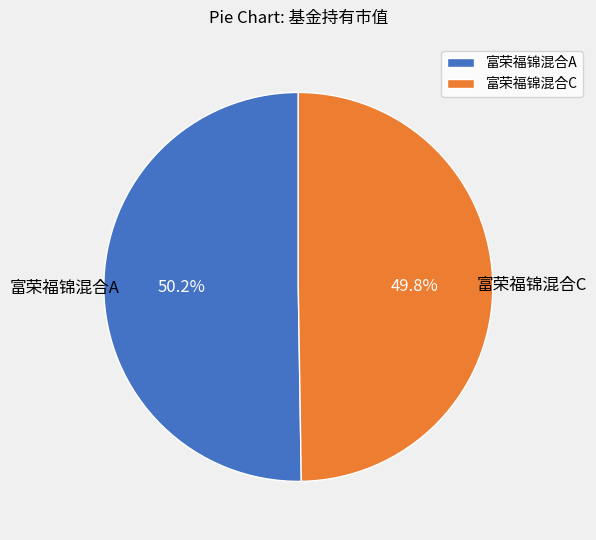

Is there any slice that represents more than half of the pie?

Yes